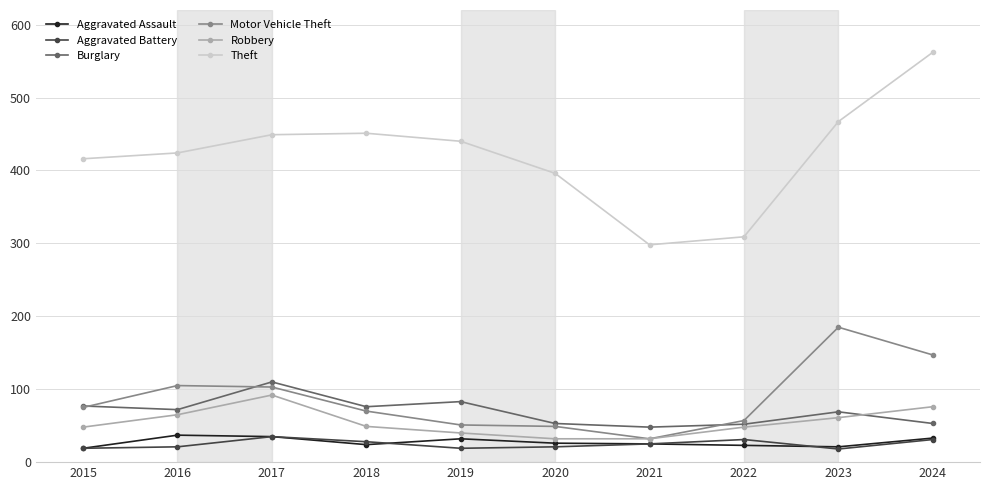

True or false: Theft has more than 0 interior local peaks.

True